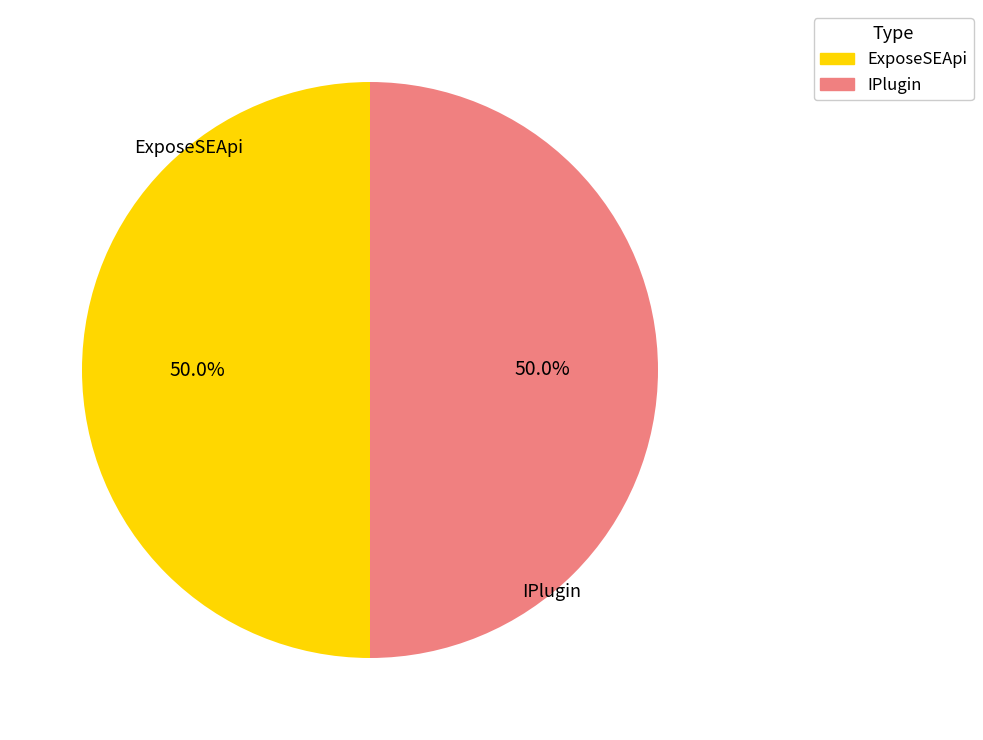

What percentage do IPlugin and ExposeSEApi together represent?

100.0%